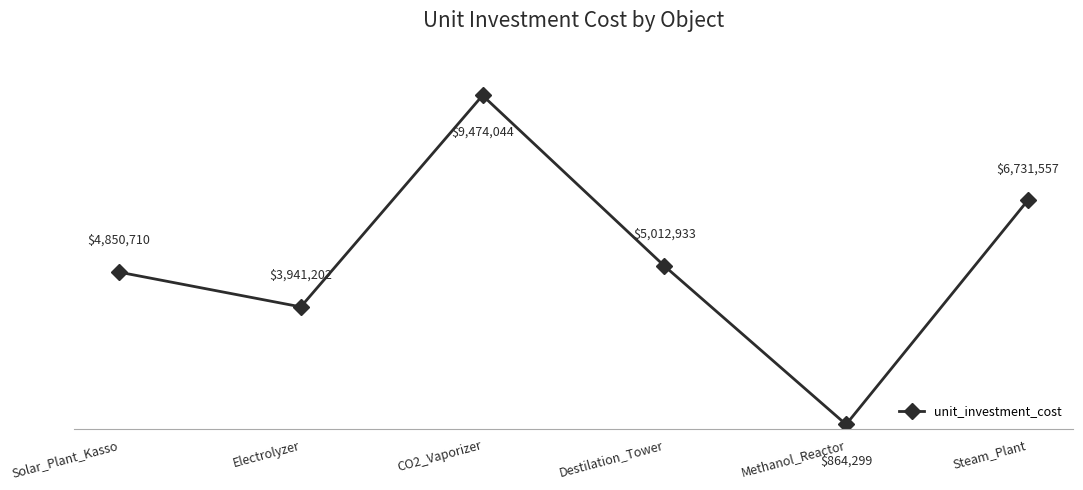

Does the chart have visible grid lines?

No